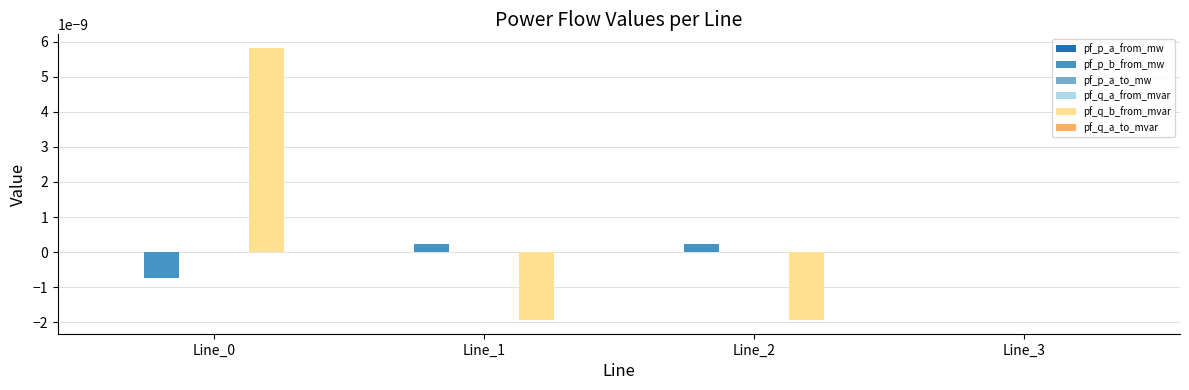

Is it true that pf_q_b_from_mvar equals -0.0 at Line_2?

True